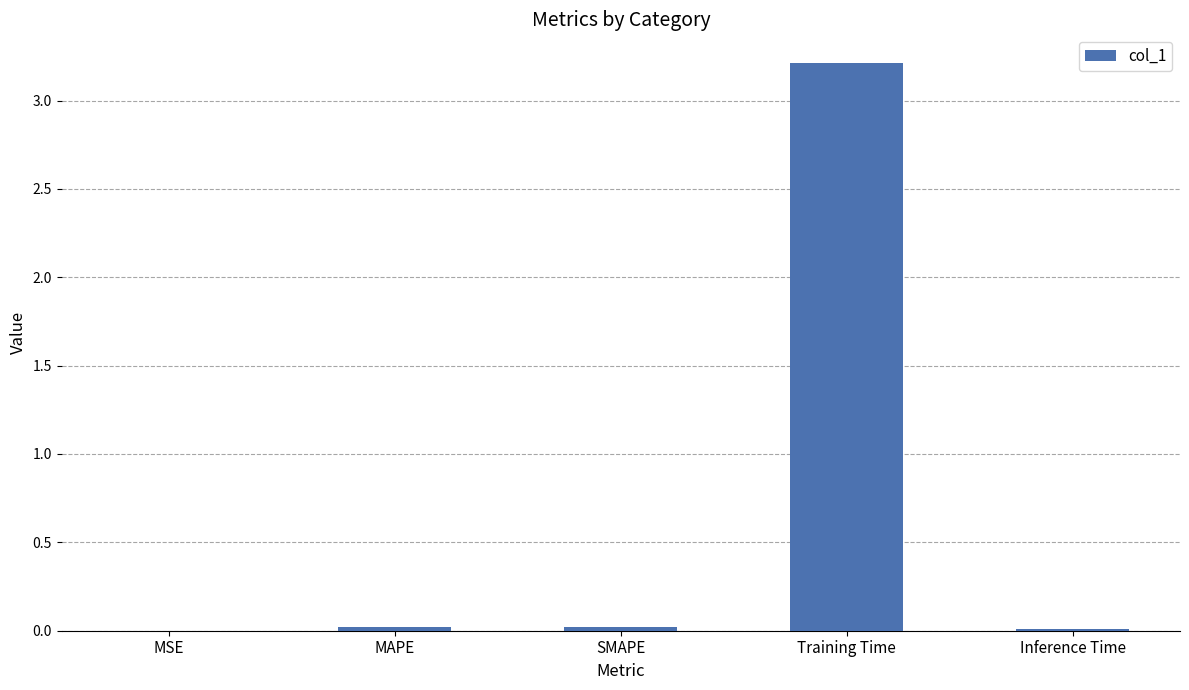

Is it true that the value at MAPE is 0.0?

True